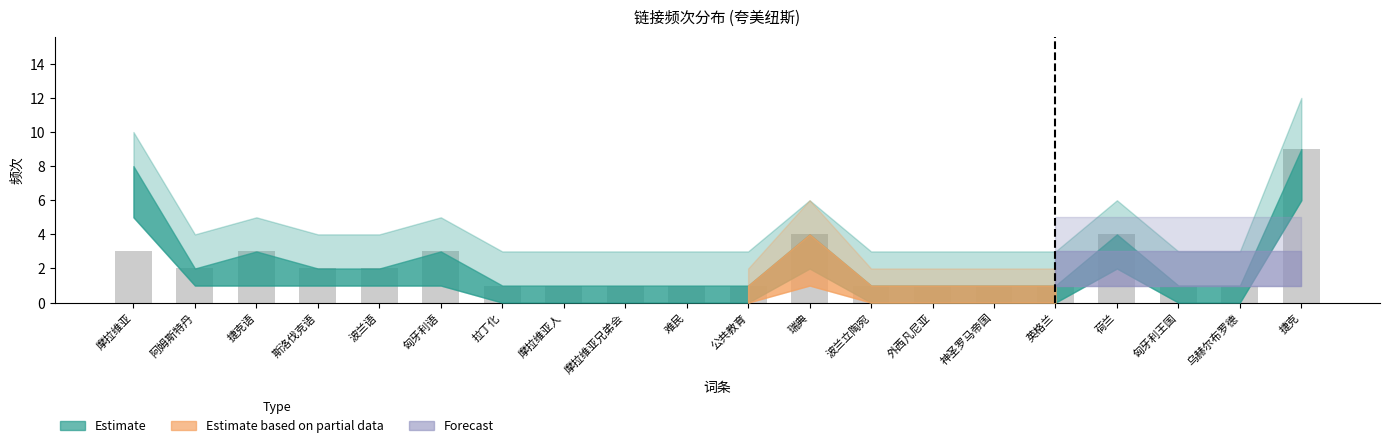

Which has a higher value, 英格兰 or 荷兰?

荷兰